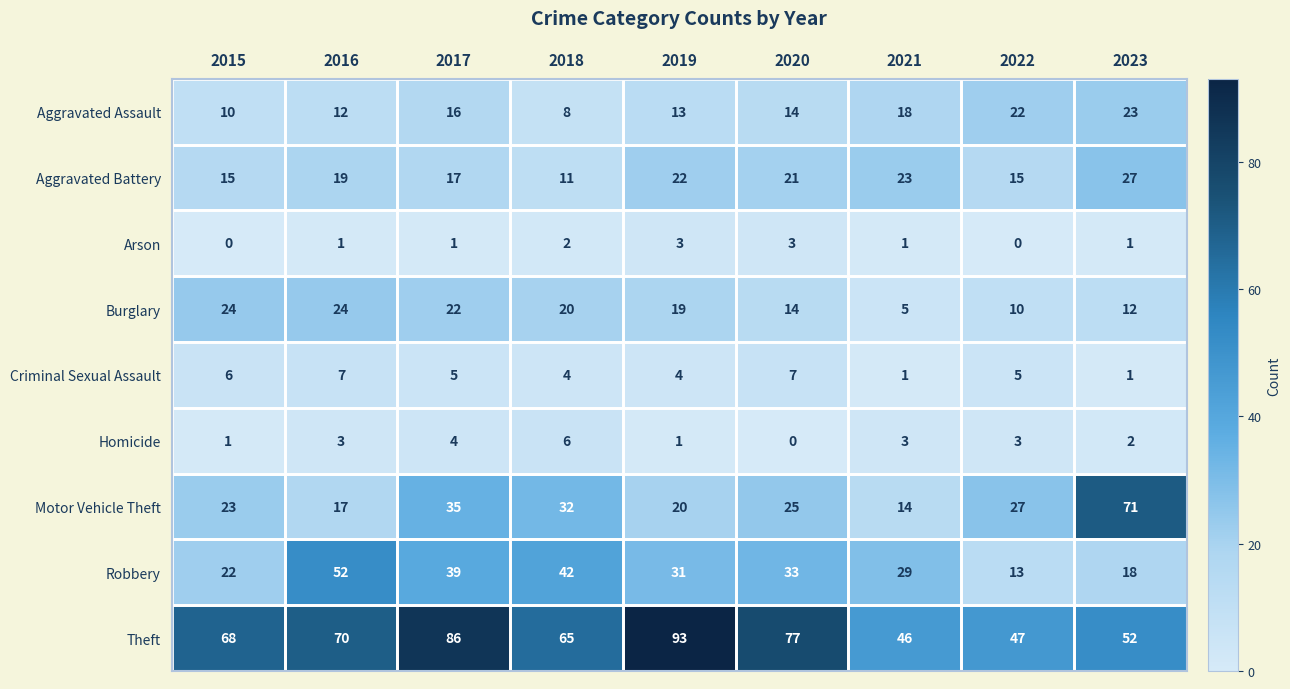

Is it true that Theft equals 68 at 2015?

True